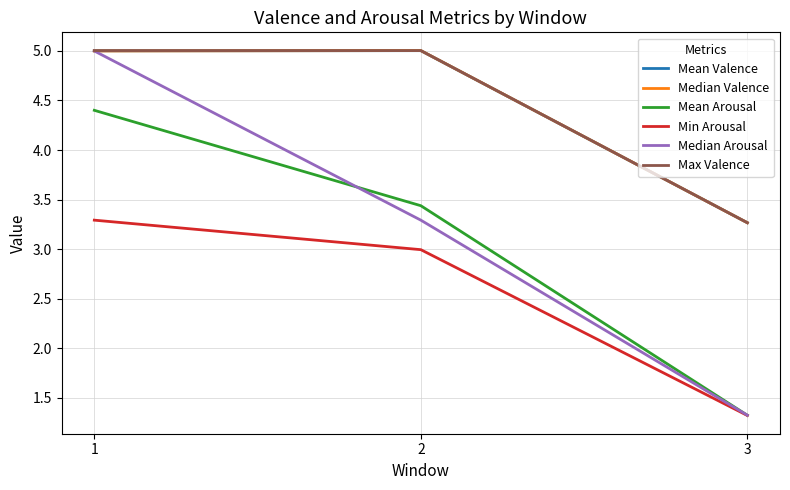

What is the greatest value displayed?

5.0